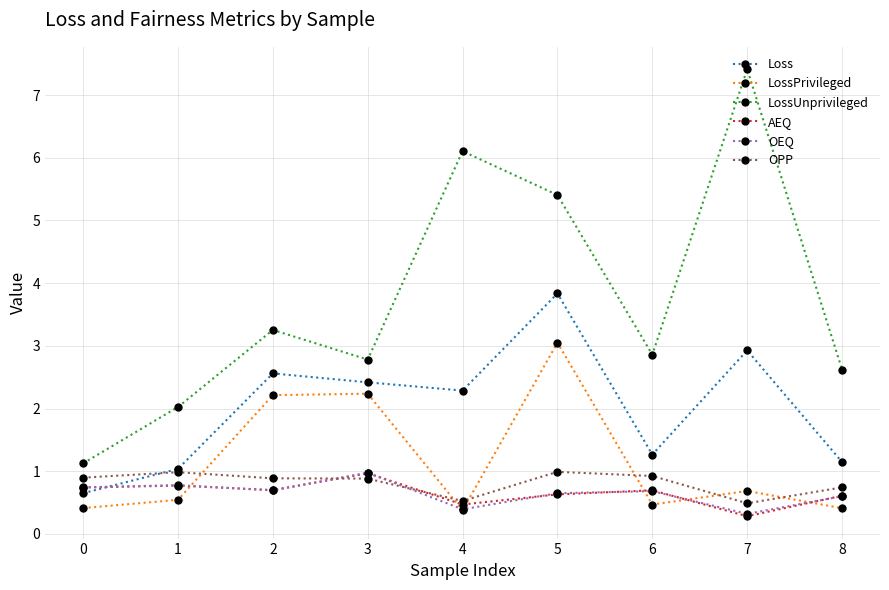

In Loss, how many points are higher than both neighbors (excluding endpoints)?

3